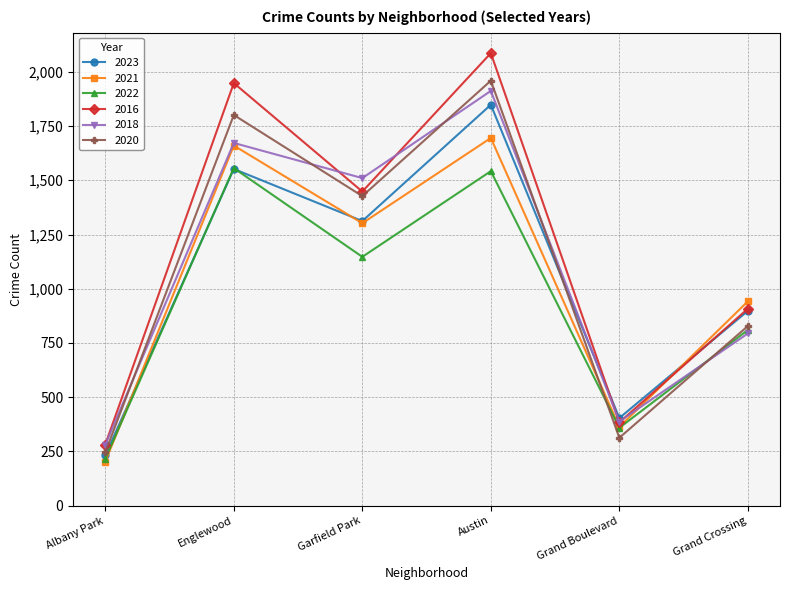

What is the sum of the 2016 values at Englewood and Grand Boulevard?

2332